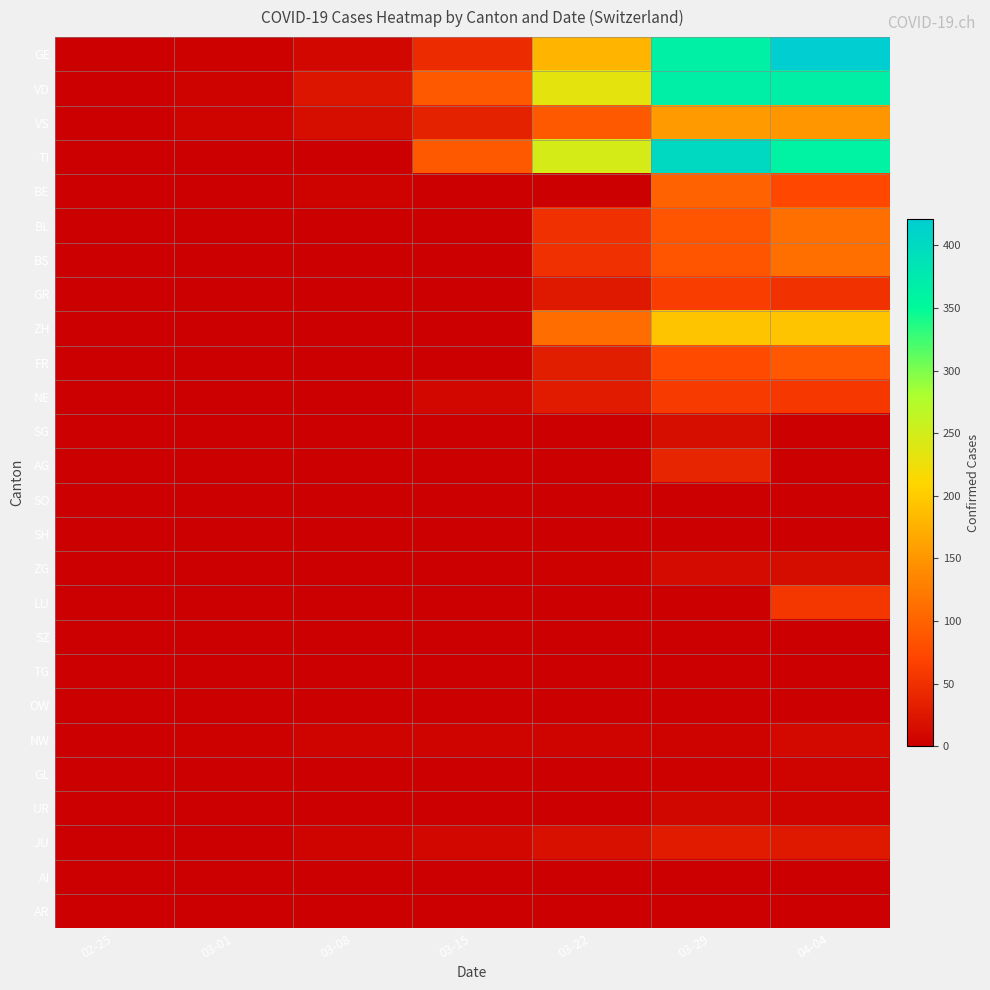

Between 03-01 and 02-25, which is larger?

03-01